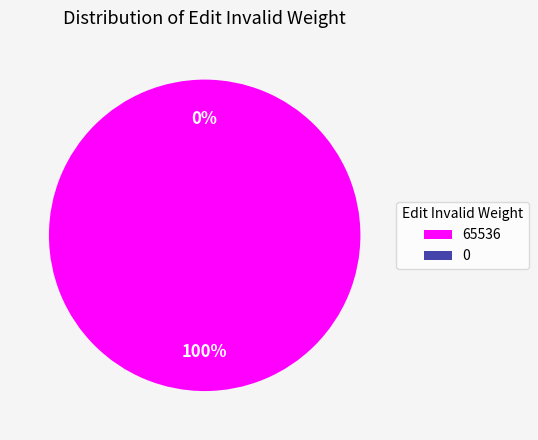

Rank the categories by value from lowest to highest.

0, 65536